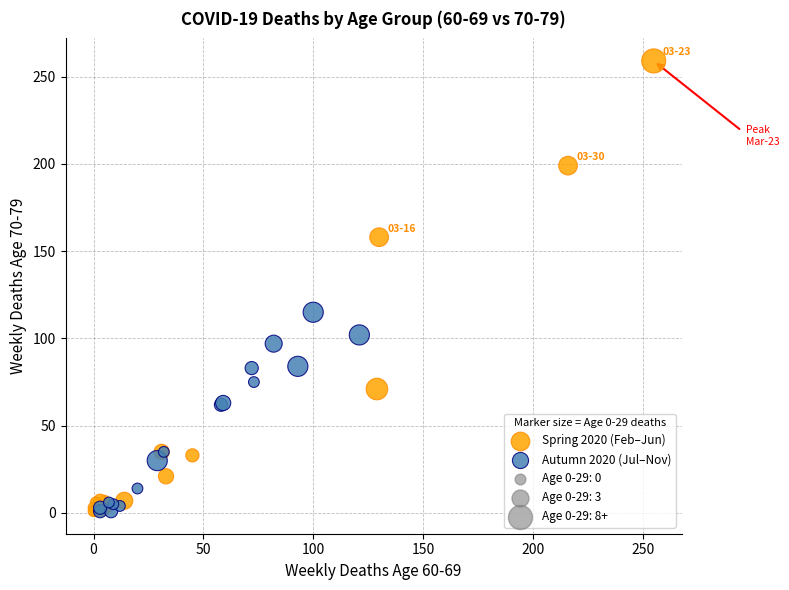

Which series has the largest Y range (max minus min)?

Spring 2020 (Feb–Jun)